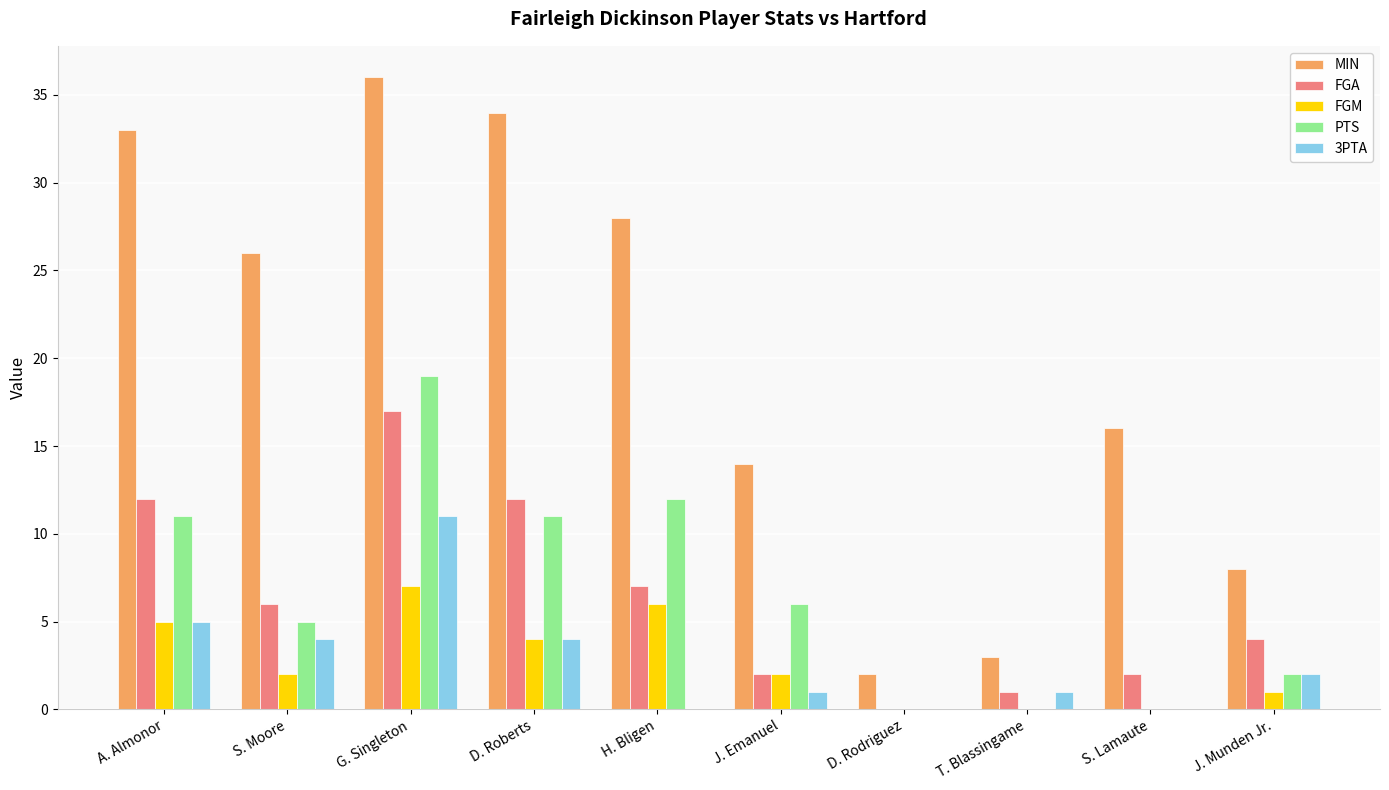

How many distinct data groups are displayed?

5